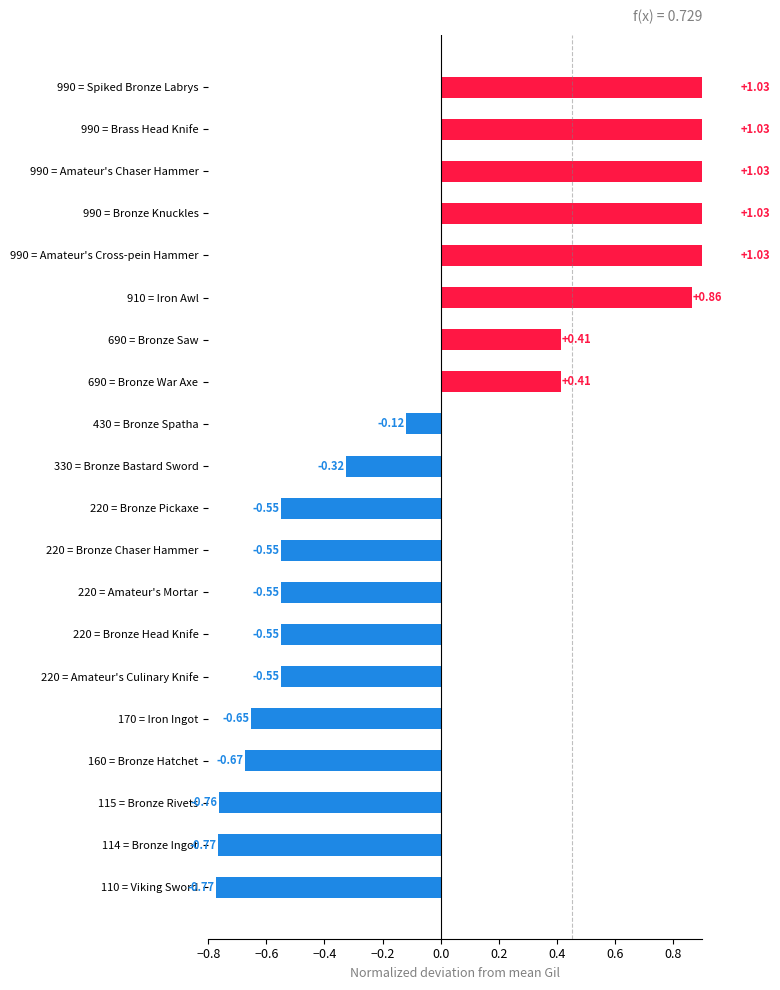

What position from the left is 160 = Bronze Hatchet?

4